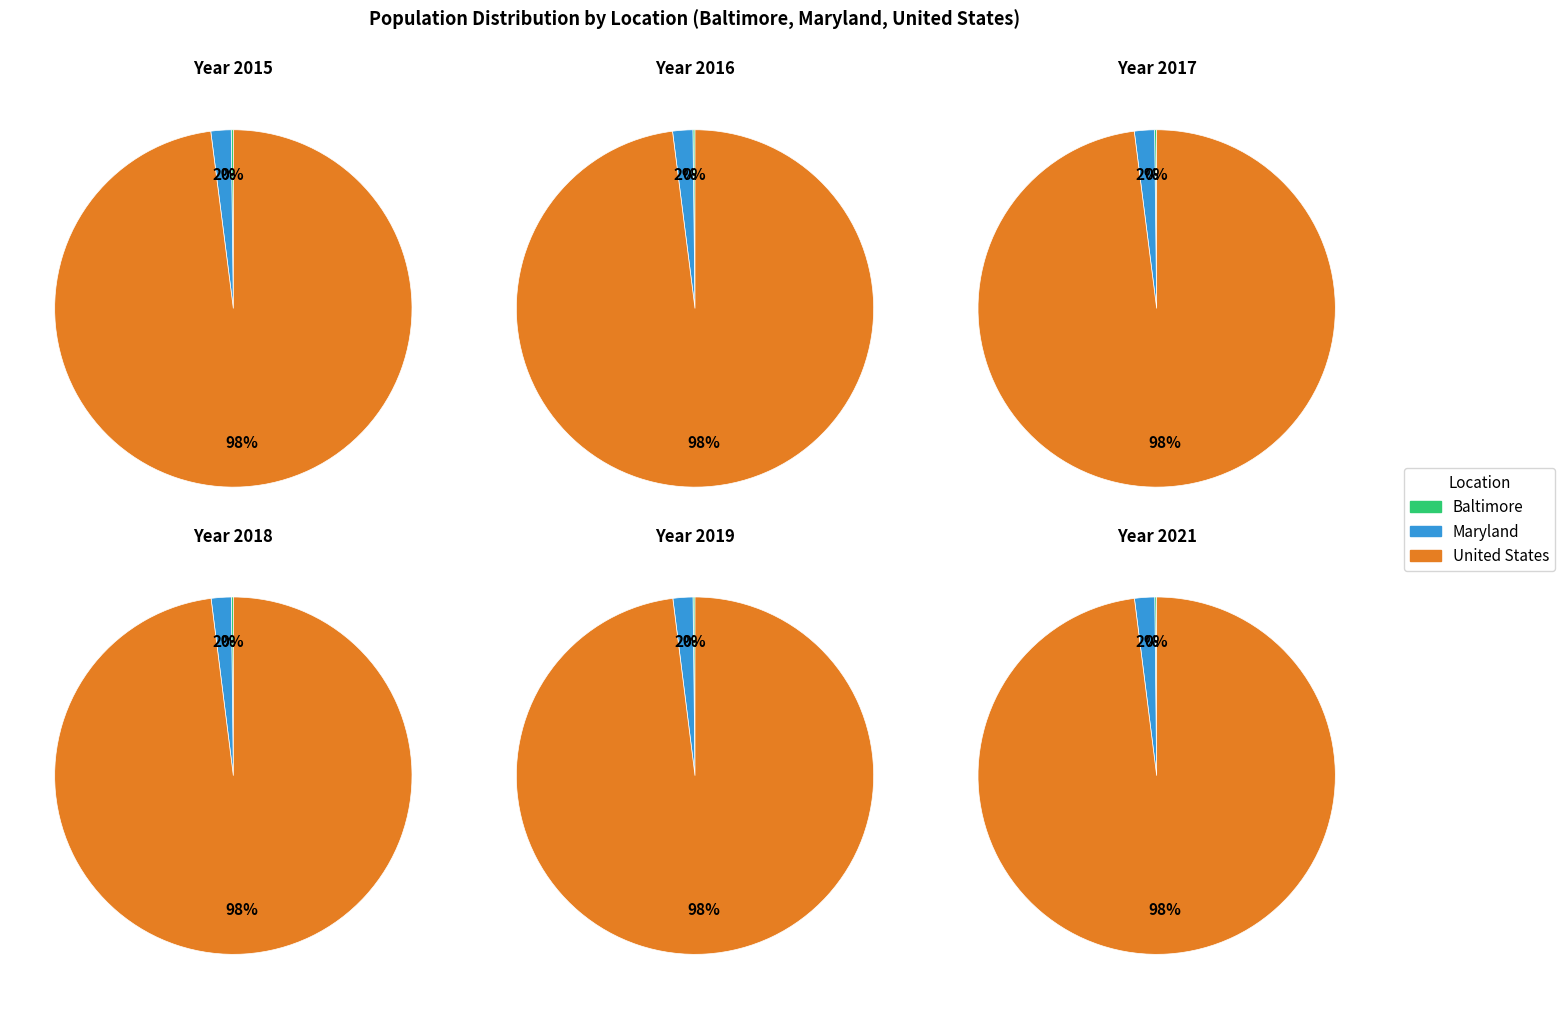

To the nearest percent, what is the combined percentage of 2016 and 2018?

33%